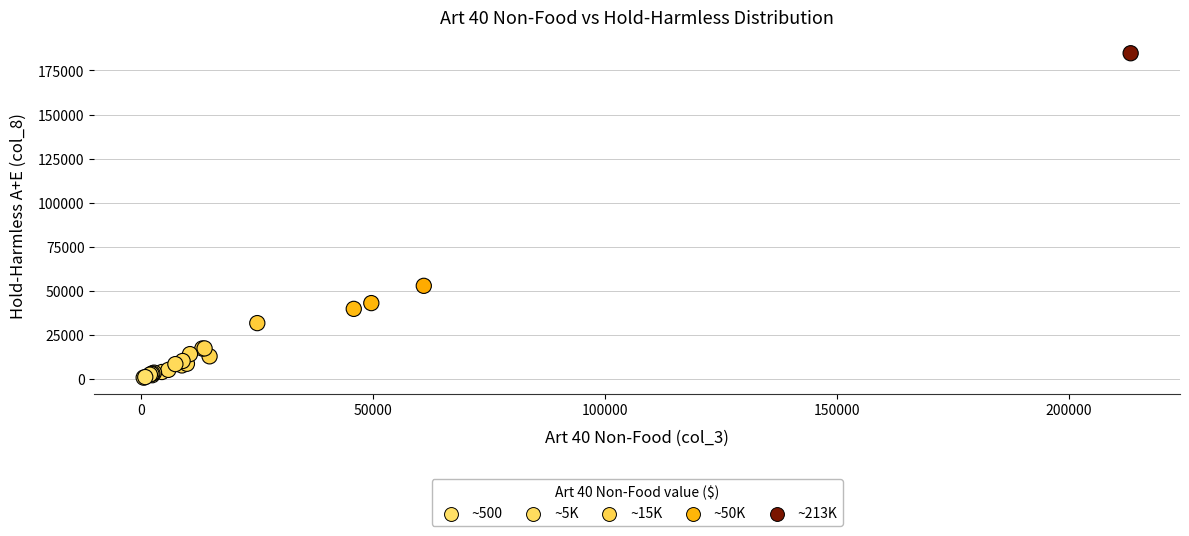

What Y value in the scatter plot is closest to 92725?

52774.1